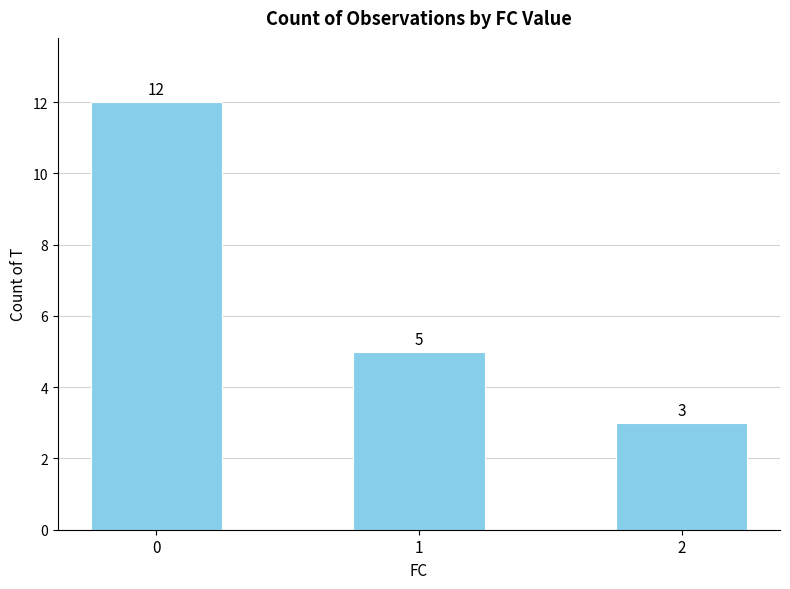

The value at 2 is 3. True or false?

True